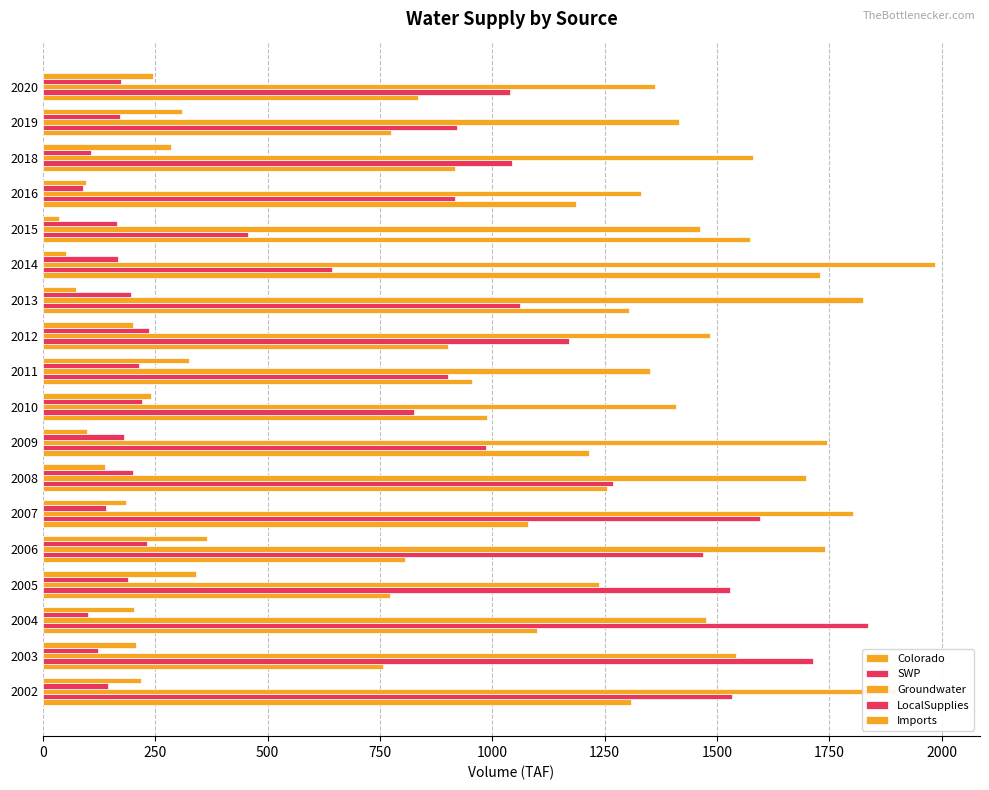

What position from the left is 0?

1